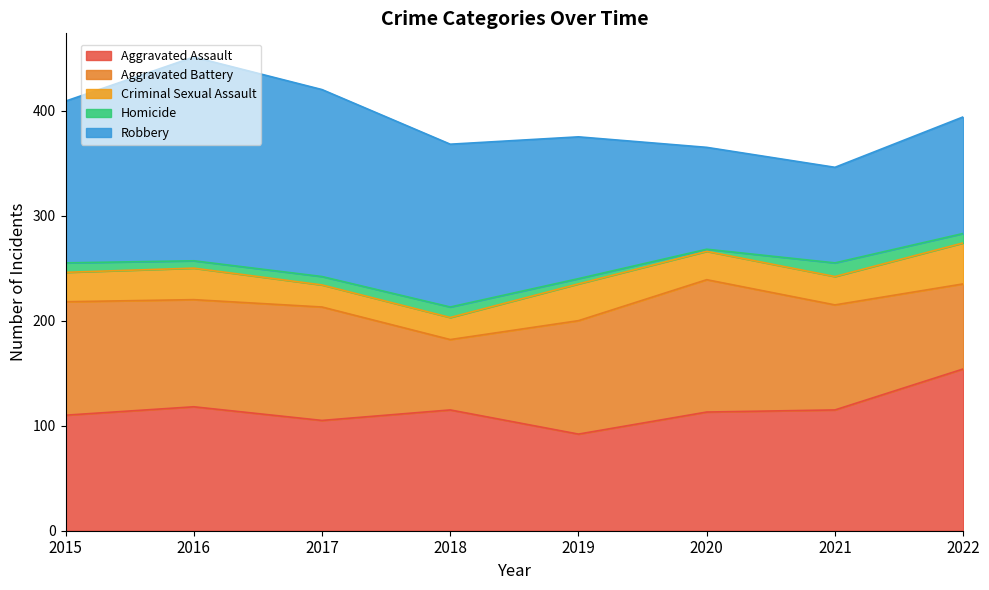

How many data points in Aggravated Assault are less than 115?

4